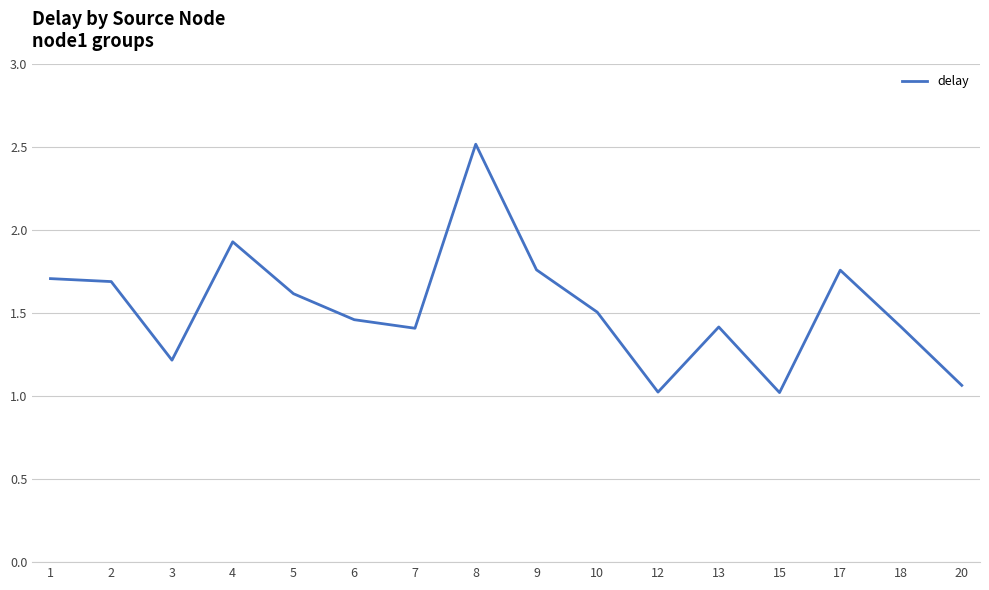

What is the change in value from 1 to 20?

-0.6